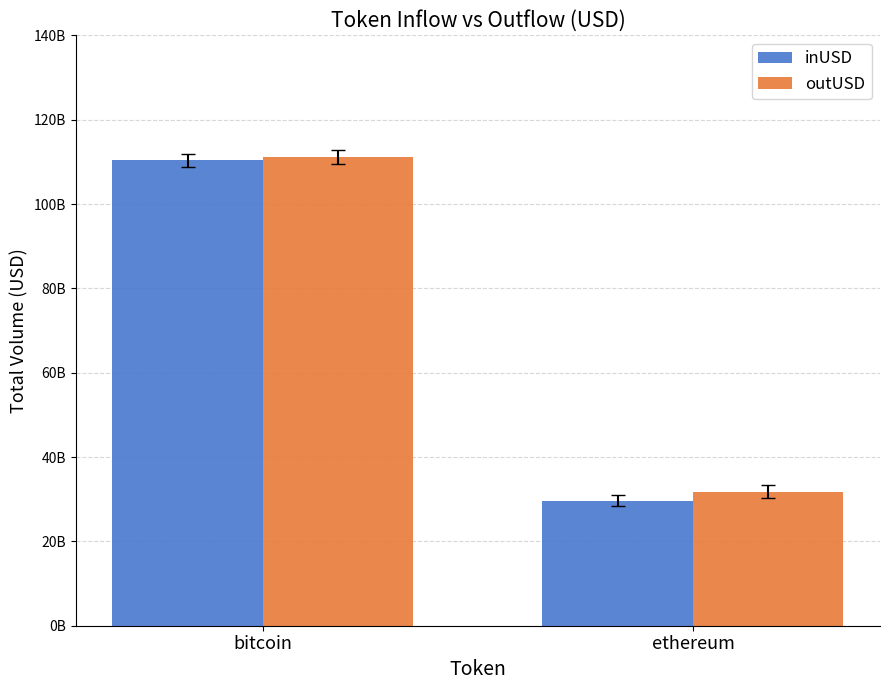

What is the difference between the maximum and minimum values in the outUSD series?

79320895403.9